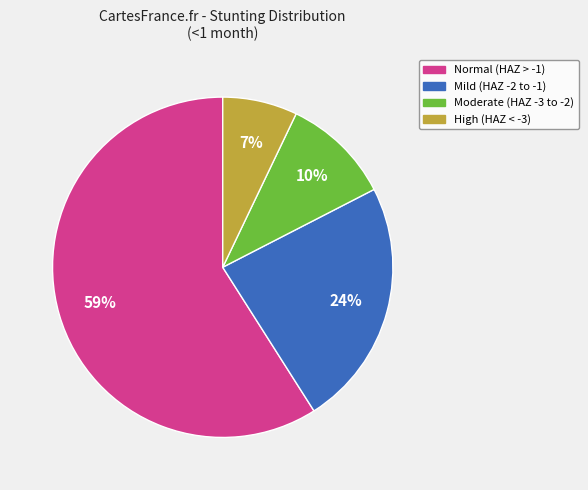

Is there a majority slice in this chart?

Yes